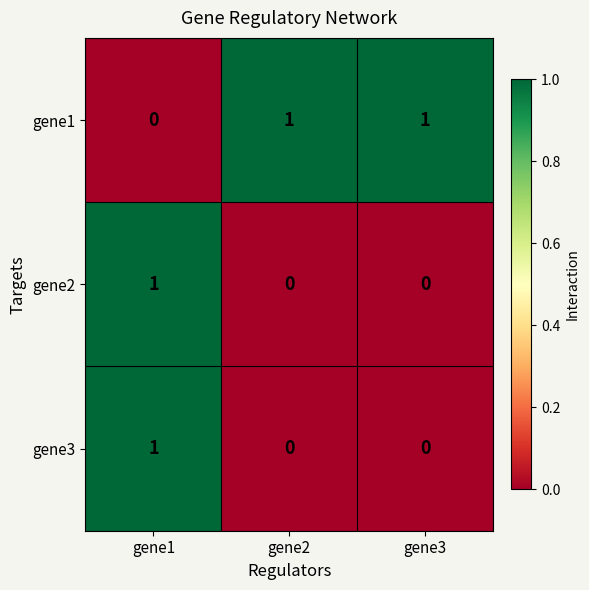

At which category is the sum across all series the highest?

gene1